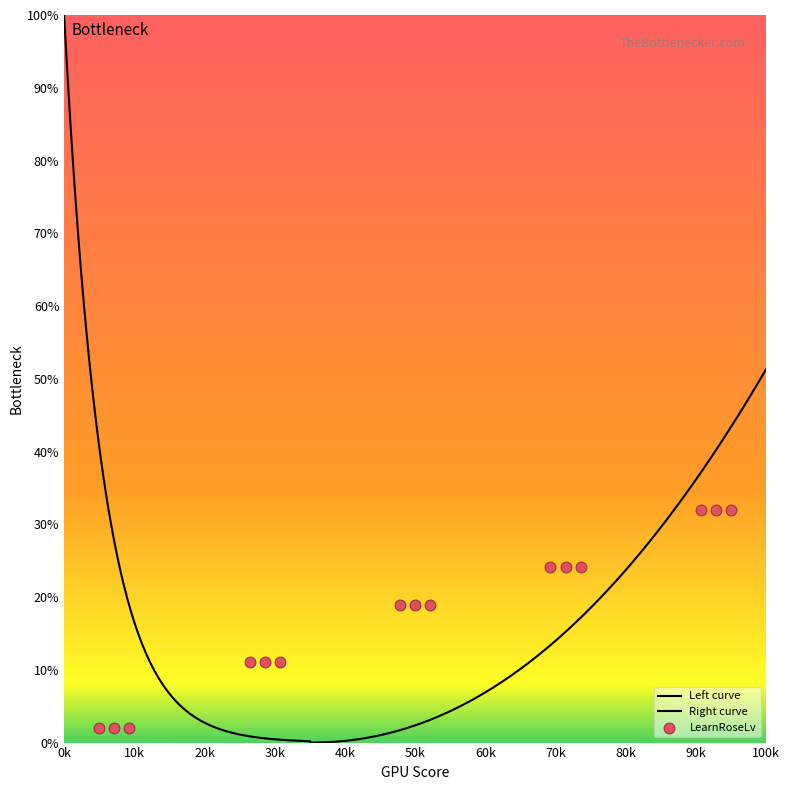

Between 10022 and 10003, which is larger?

10022